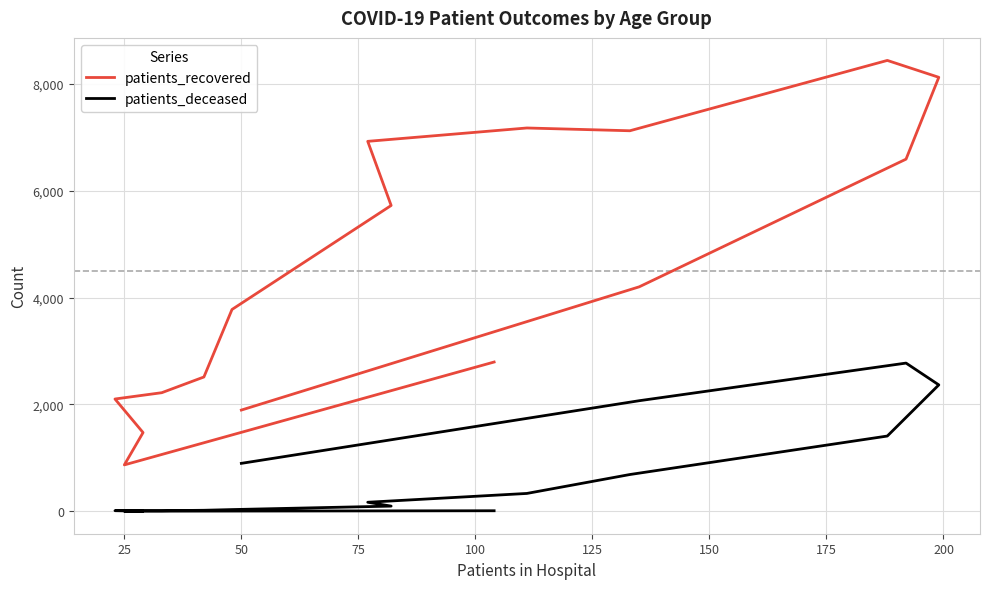

List the series in order of their overall mean, lowest first.

patients_deceased, patients_recovered